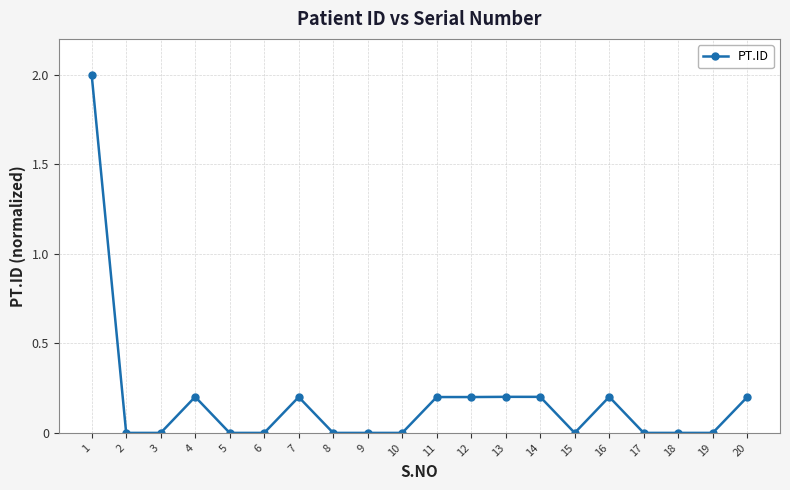

How many lines are shown in the chart?

1